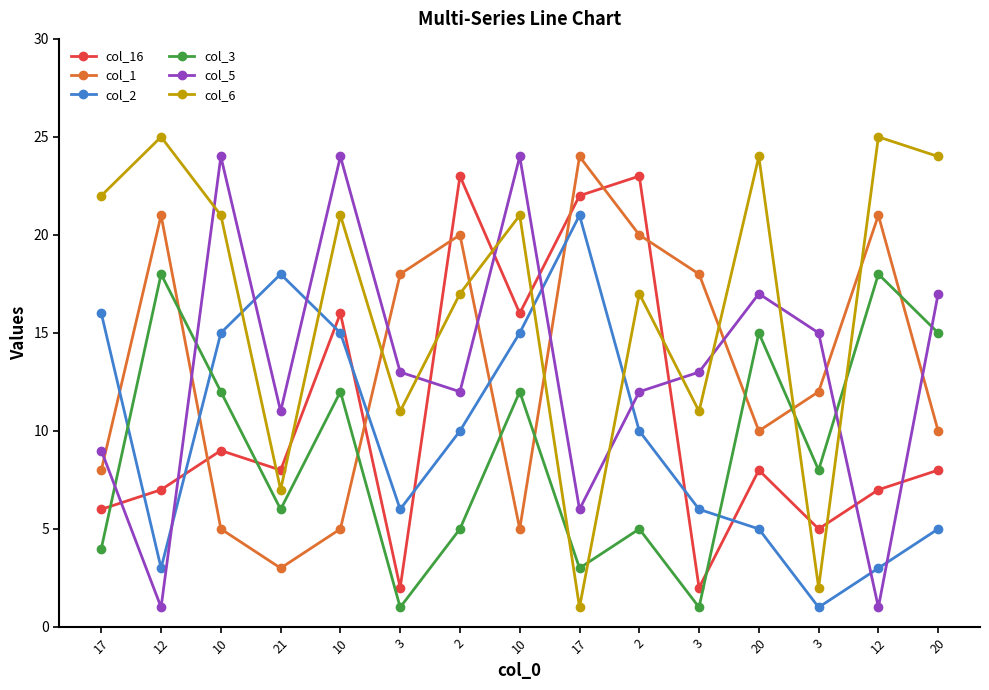

How many values in the col_1 series are below 12?

7